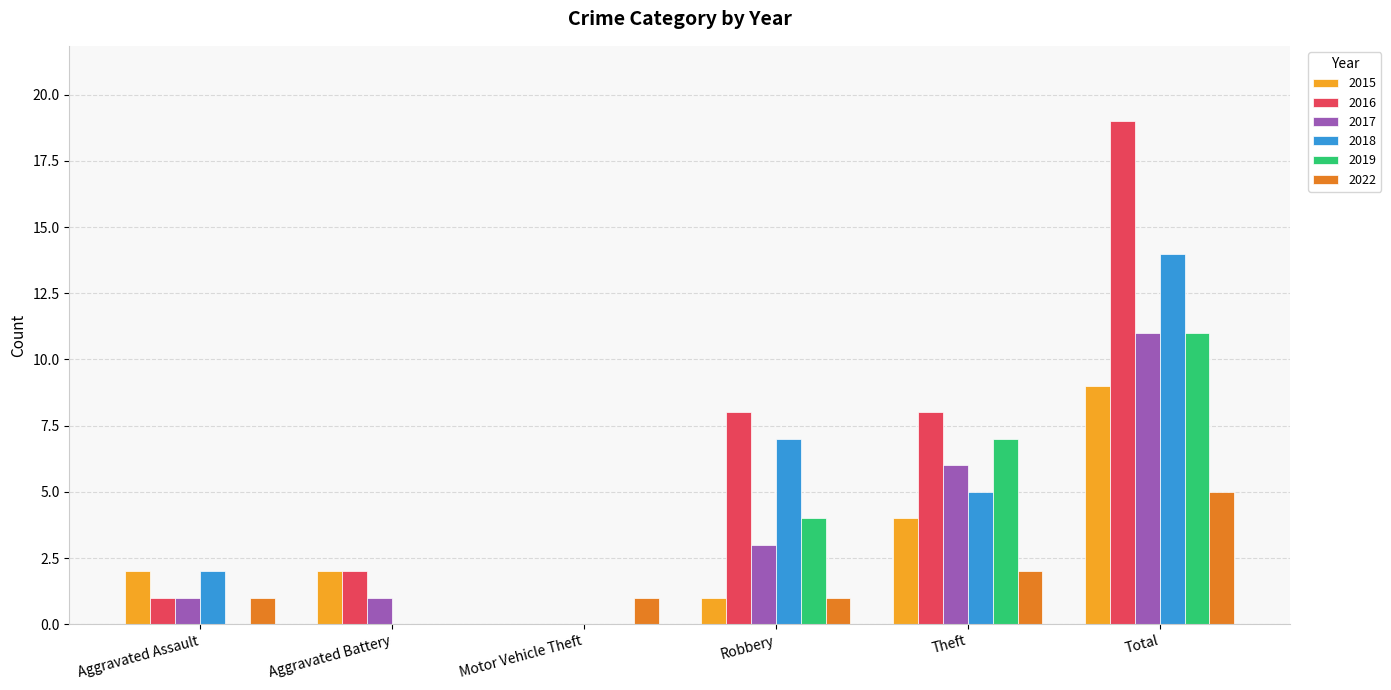

How many positive values does the 2015 series have?

5